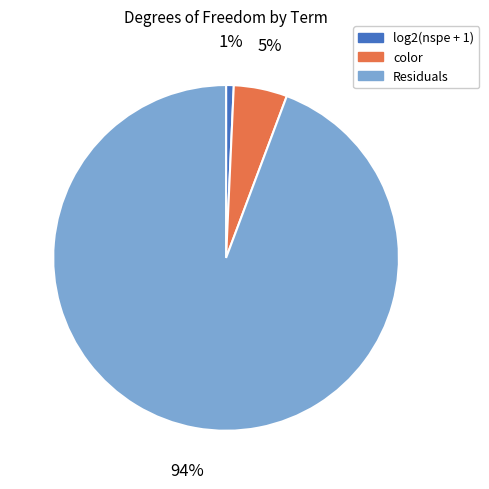

True or false: Residuals accounts for 94% of the total.

True